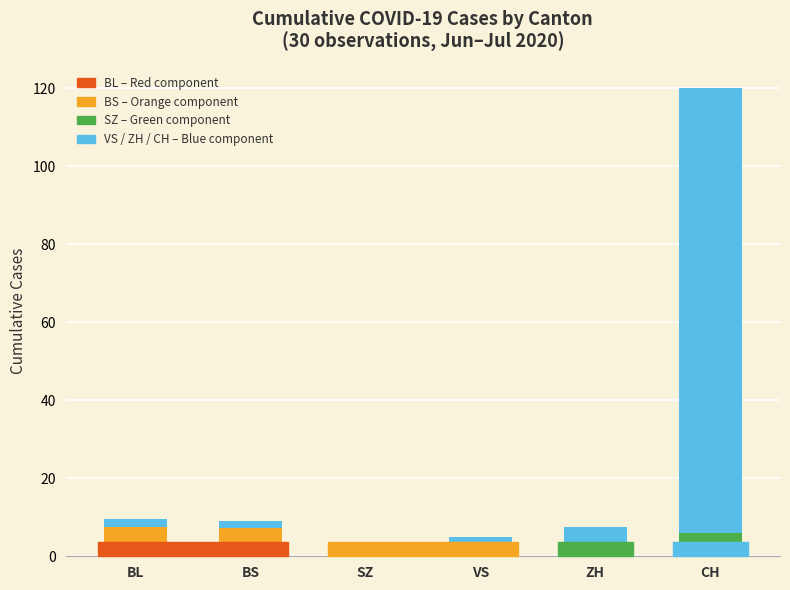

At which category is the sum across all series the highest?

CH